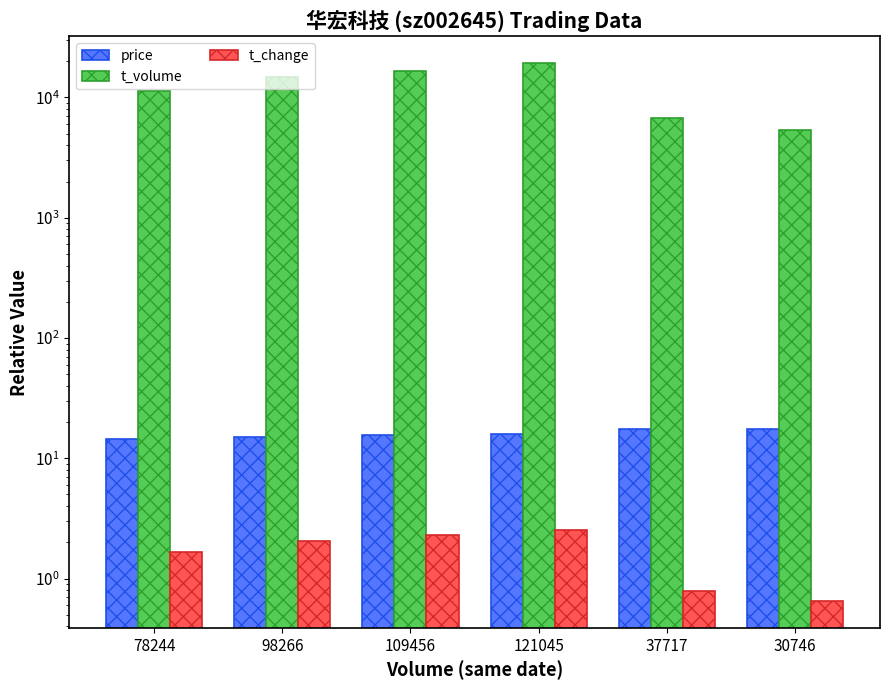

What is the label of the 5th bar from the right?

98266